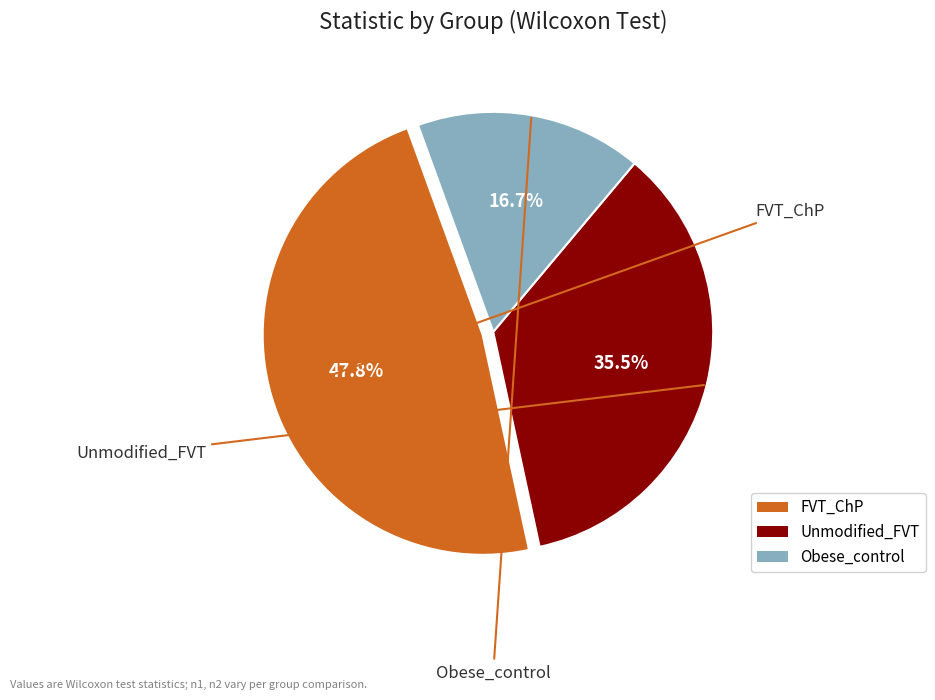

What portion of the pie excludes Unmodified_FVT?

64.5%